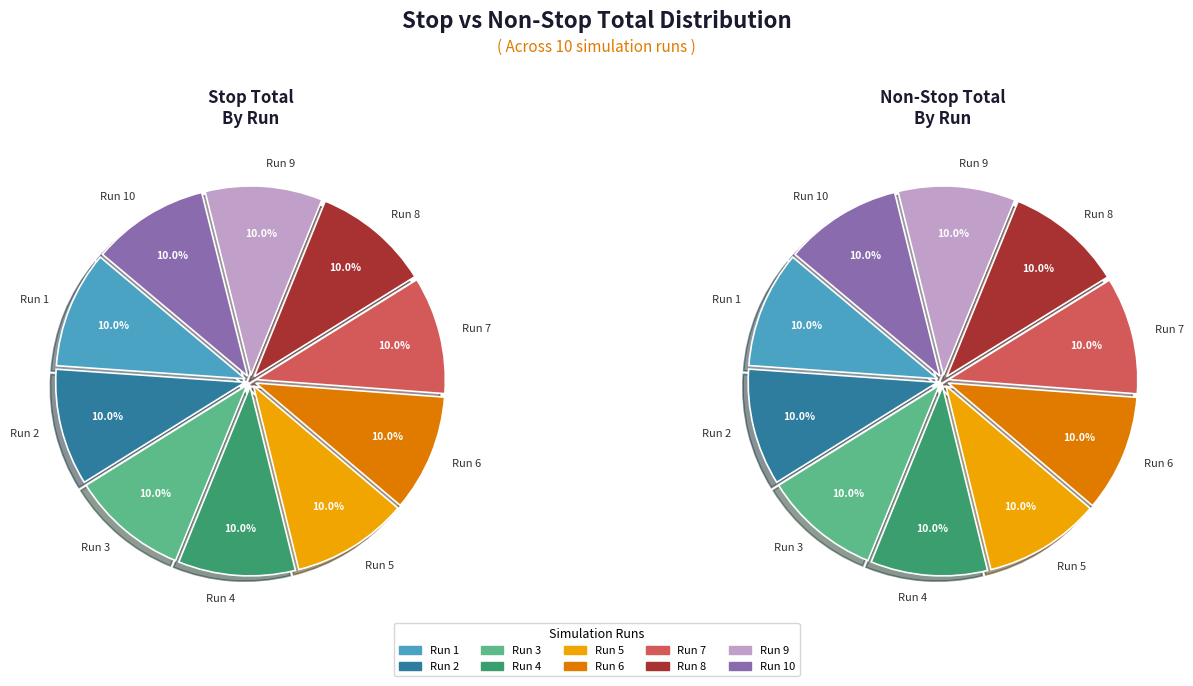

Count the number of slices in the pie.

10